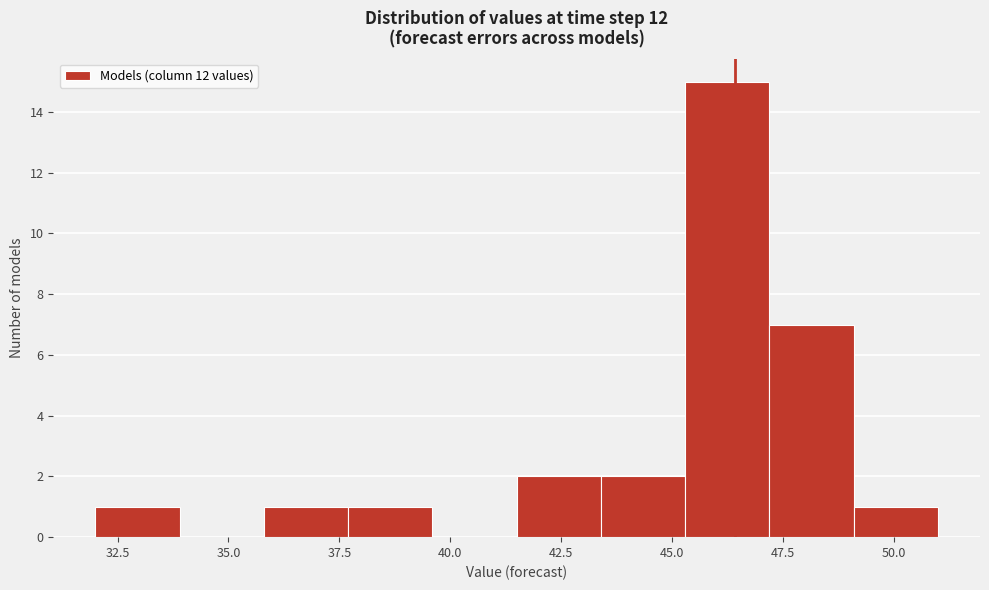

Around what value on the x-axis is the tallest bar? Give the approximate position of its centre, as read against the axis.

46.5